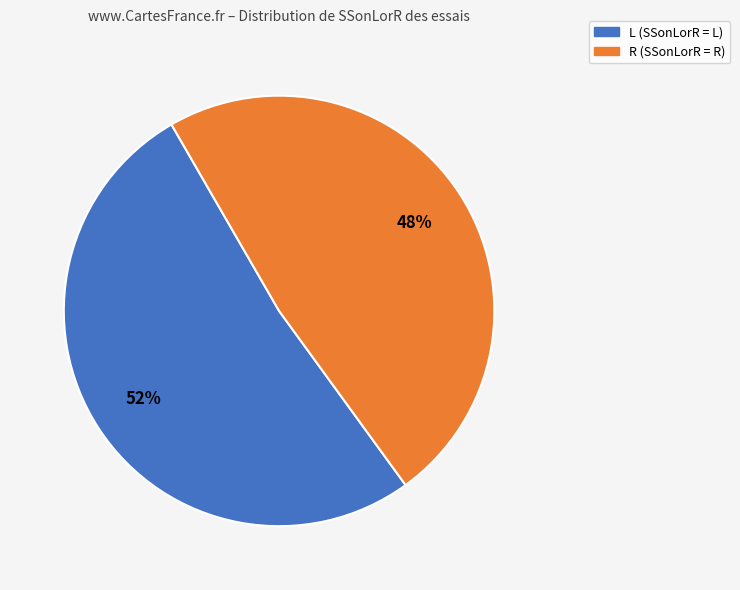

Rank the categories by value from lowest to highest.

R, L